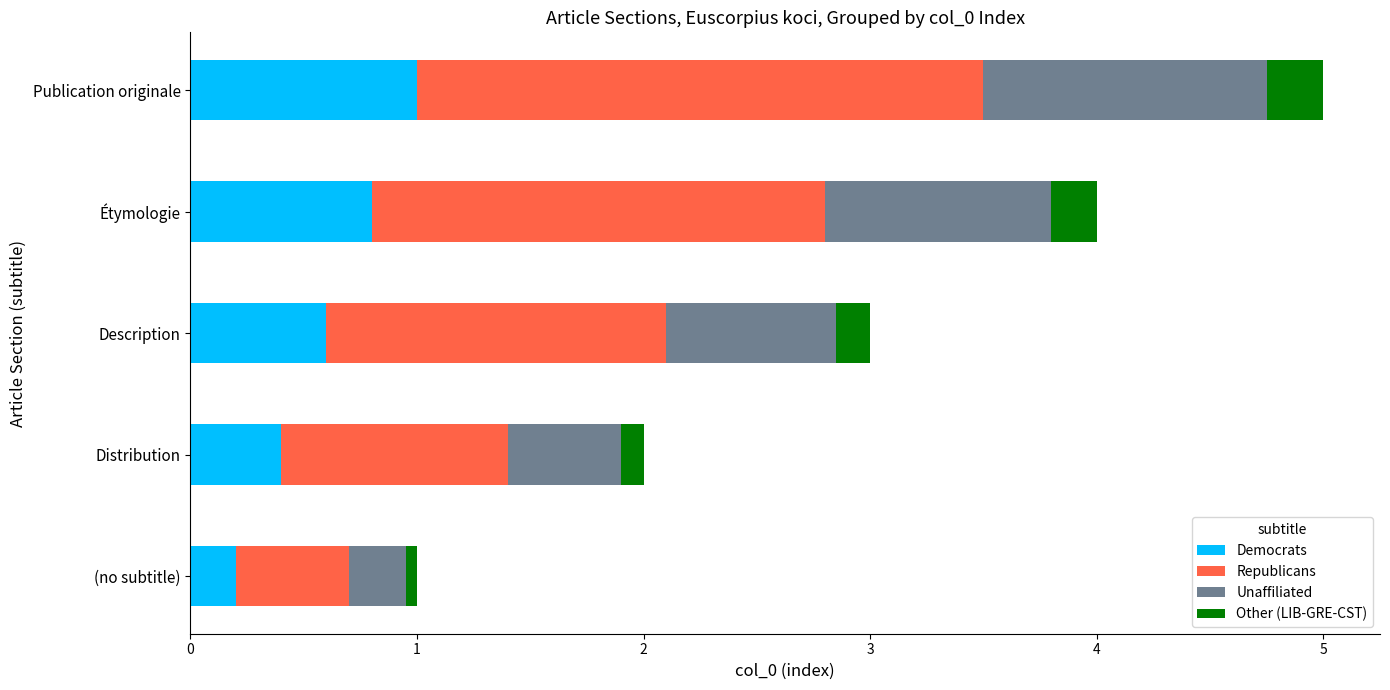

What is the sum of all Democrats values?

3.0